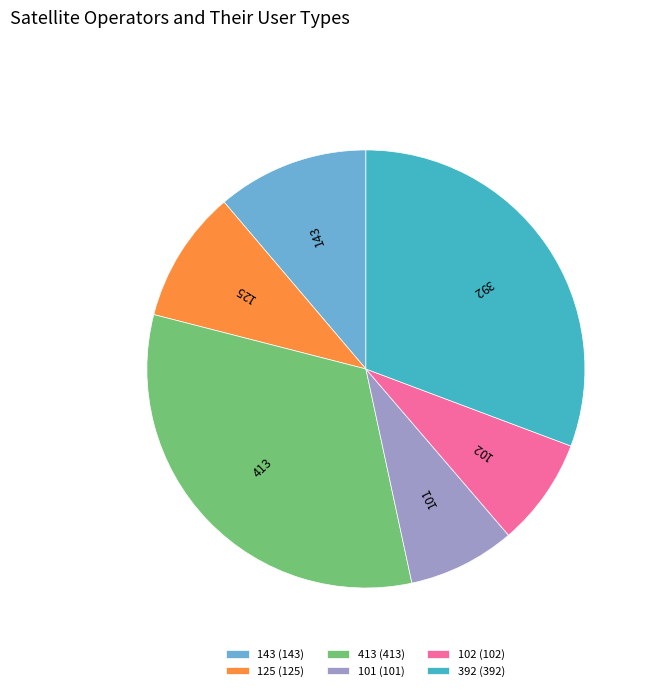

How many slices are in this pie chart?

6